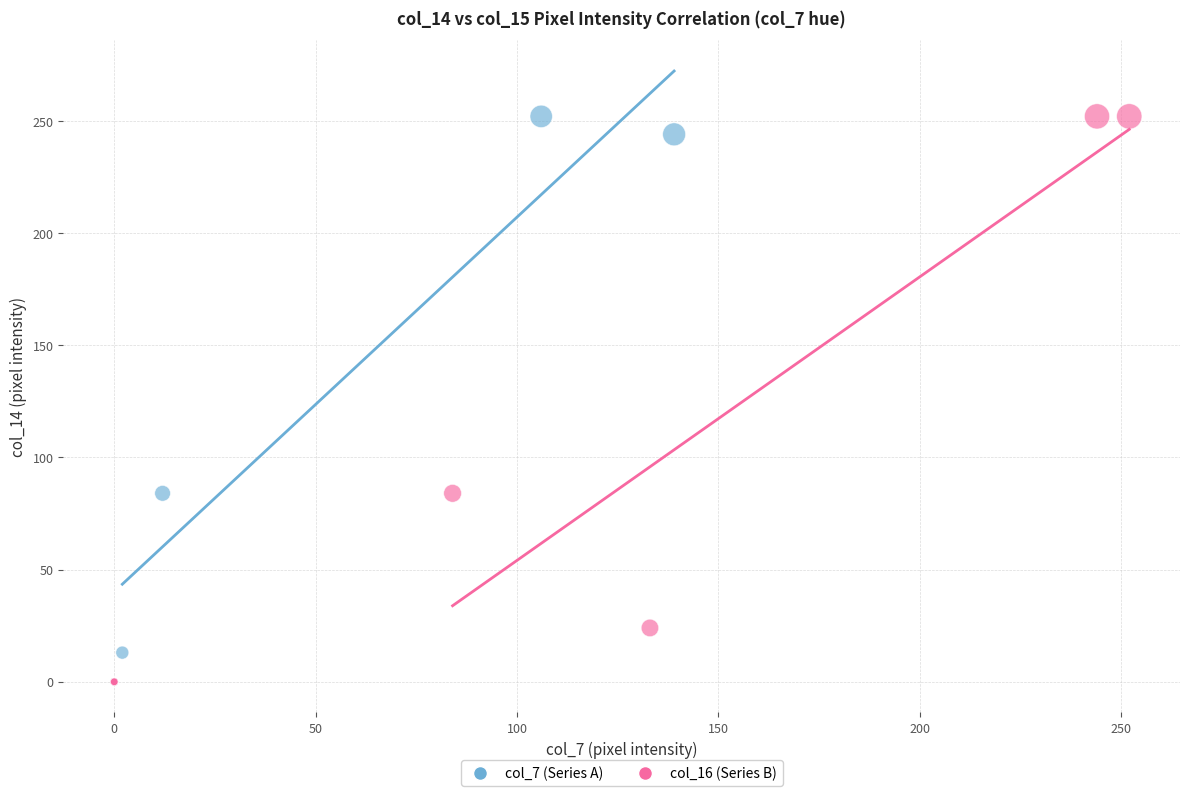

What are all the series names shown in the legend?

col_7 (Series A), col_16 (Series B)